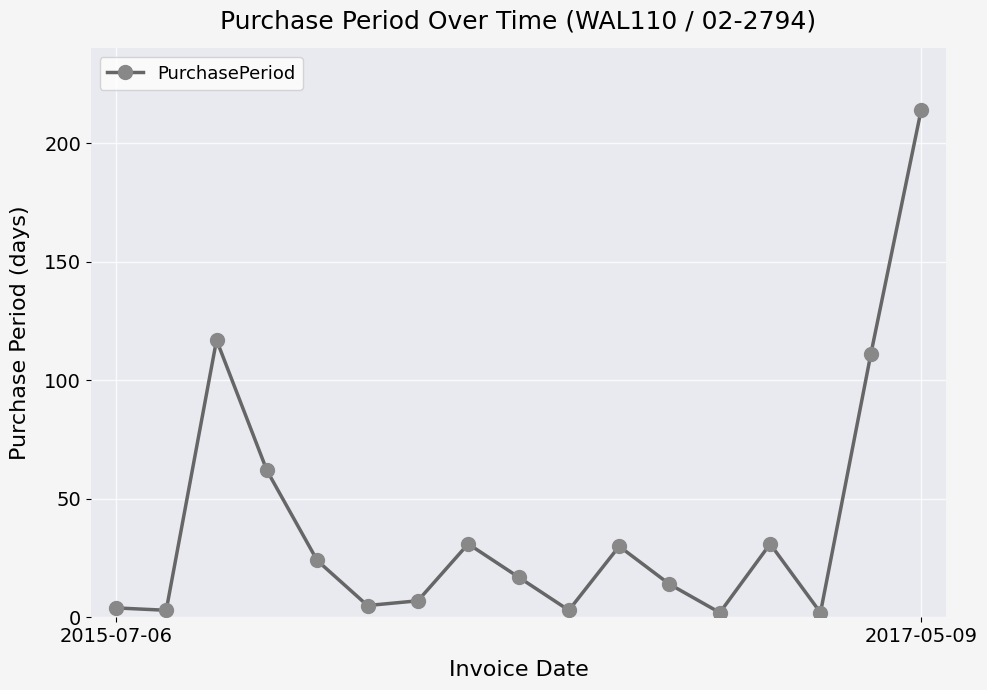

How many points are higher than both their immediate neighbors (excluding endpoints)?

4